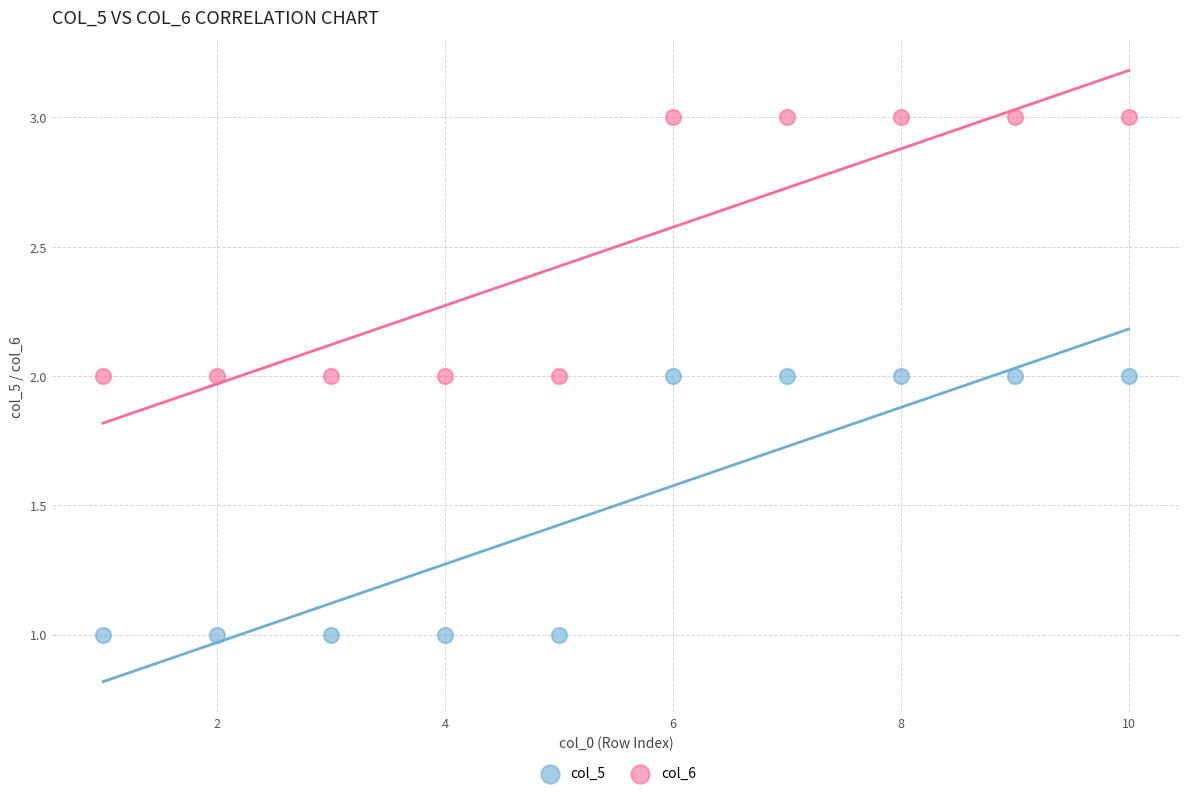

What is the X range (max minus min) for the scatter plot?

9